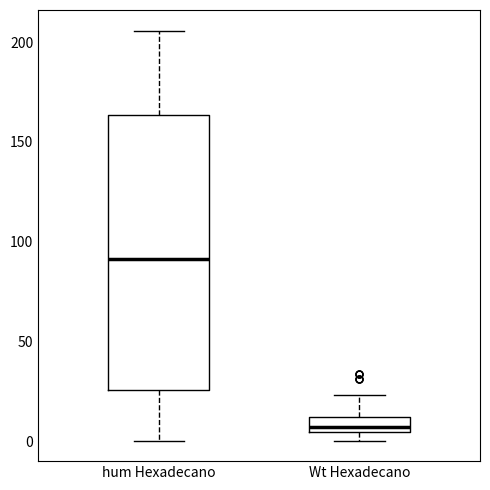

Which box's median line is the highest?

hum Hexadecano